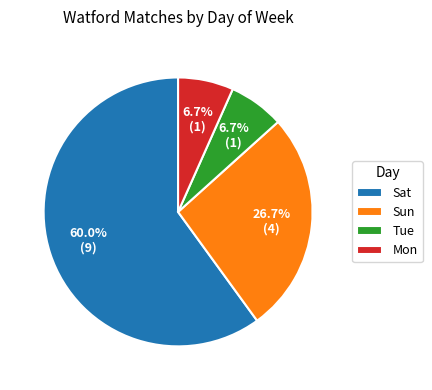

Between Sun and Tue, which is larger?

Sun